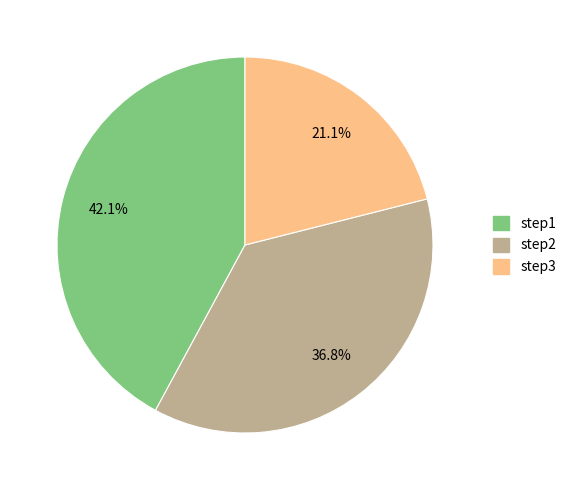

Approximately how many times larger is the value at step1 compared to step2?

1.1